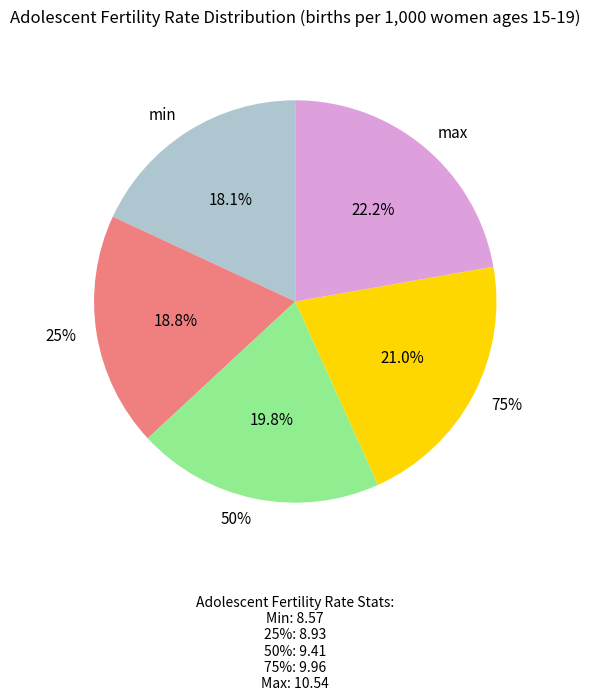

What is the change in value from 50% to 75%?

+0.6